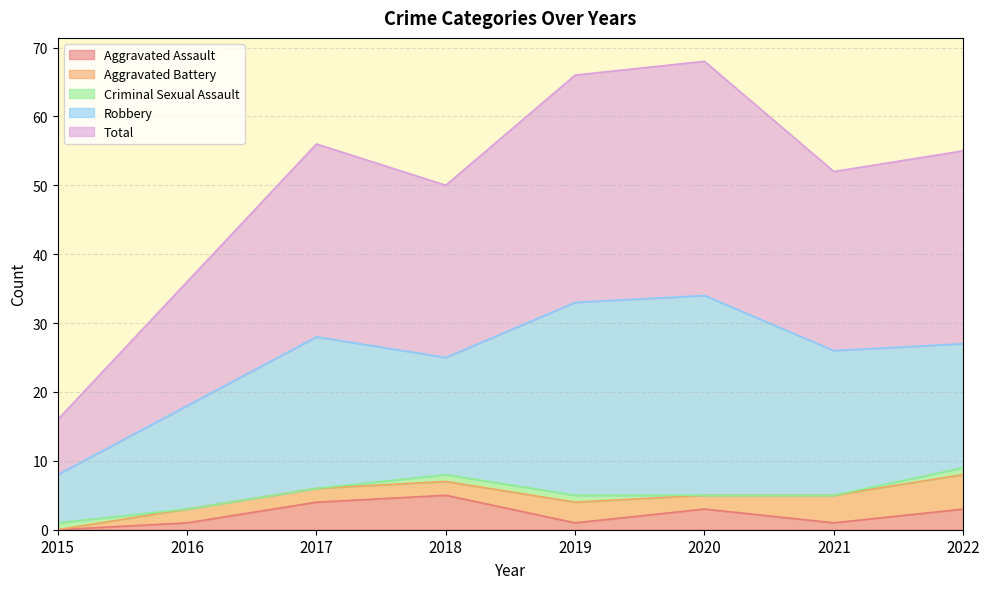

What is the total value across all series at 2017?

56